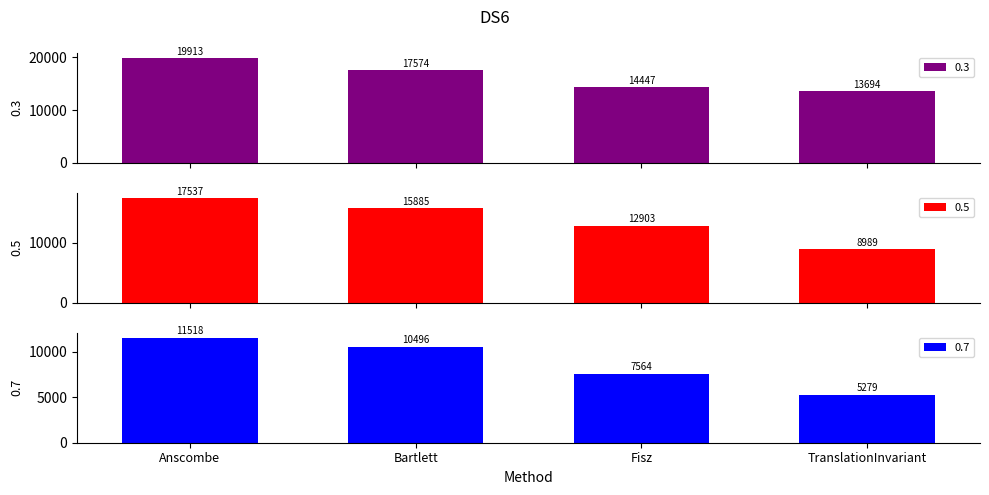

At which category is the sum across all series the highest?

Anscombe